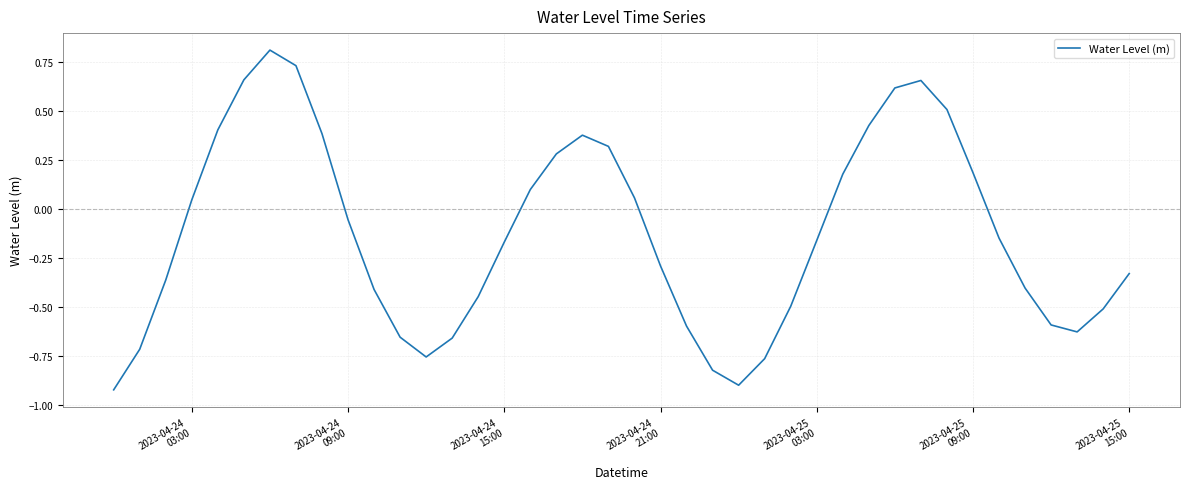

How many values exceed 0?

17